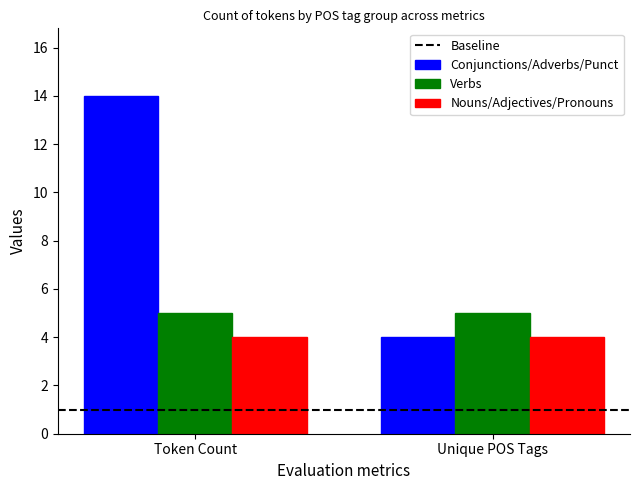

Rank the categories by Conjunctions/Adverbs/Punct value from lowest to highest.

Unique POS Tags, Token Count